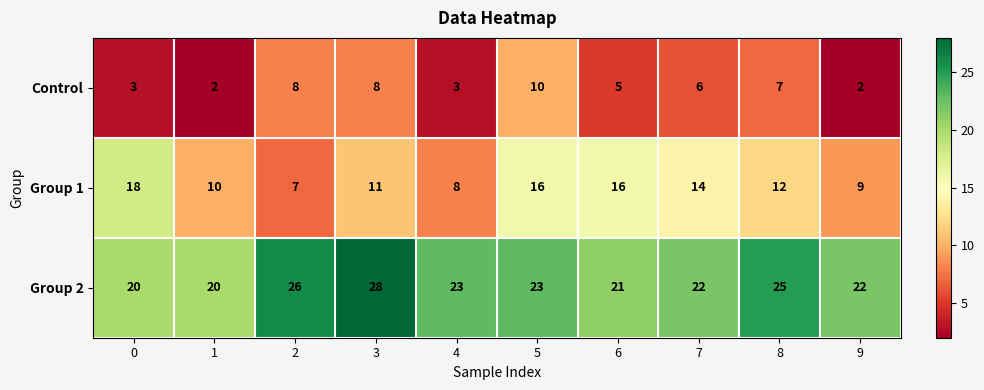

True or false: Control has a value of 8 at 2.

True